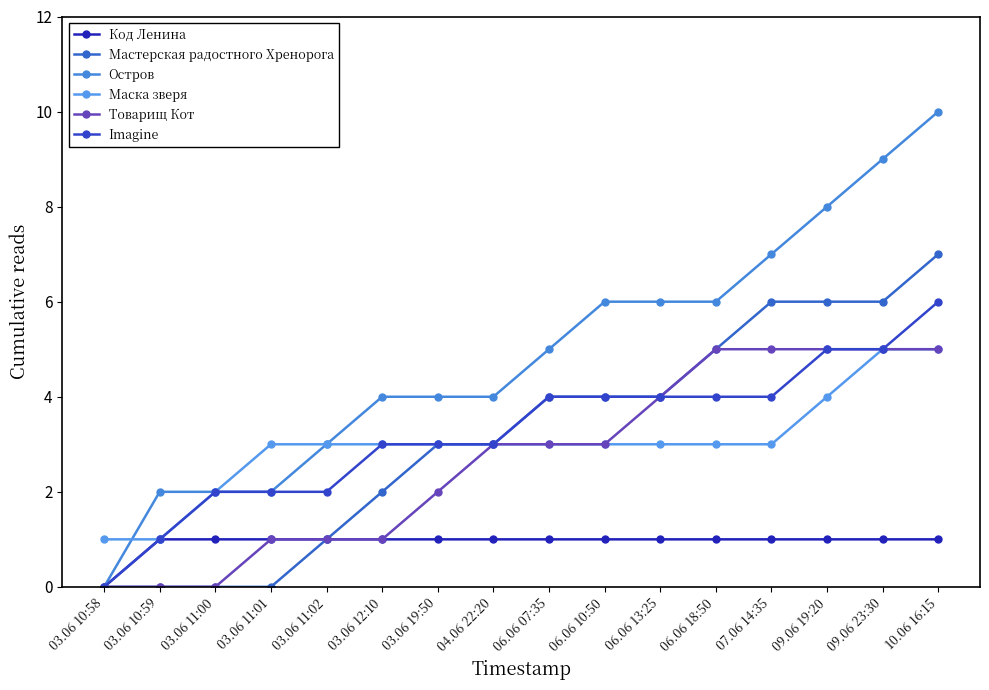

True or false: Код Ленина and Остров cross at least once.

False